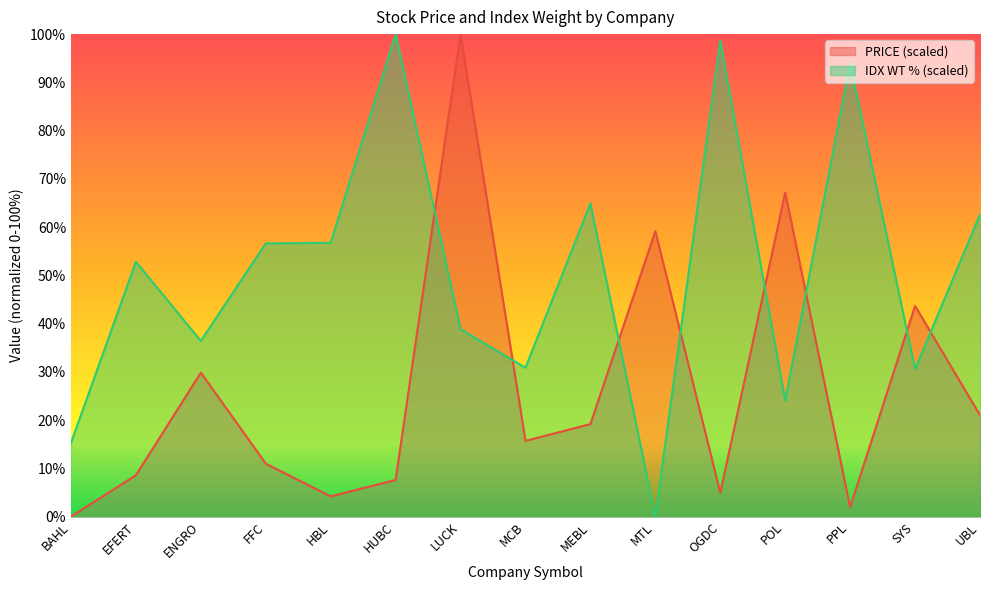

At which category is the sum across all series the highest?

LUCK